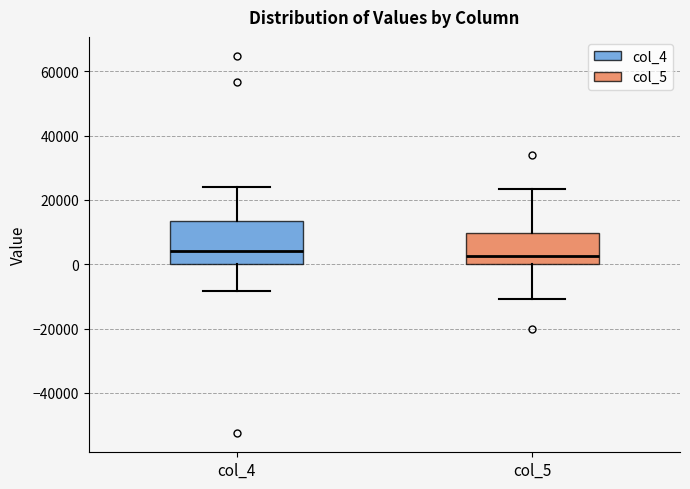

Comparing the boxes themselves (not the whiskers), which one is the tallest?

col_4